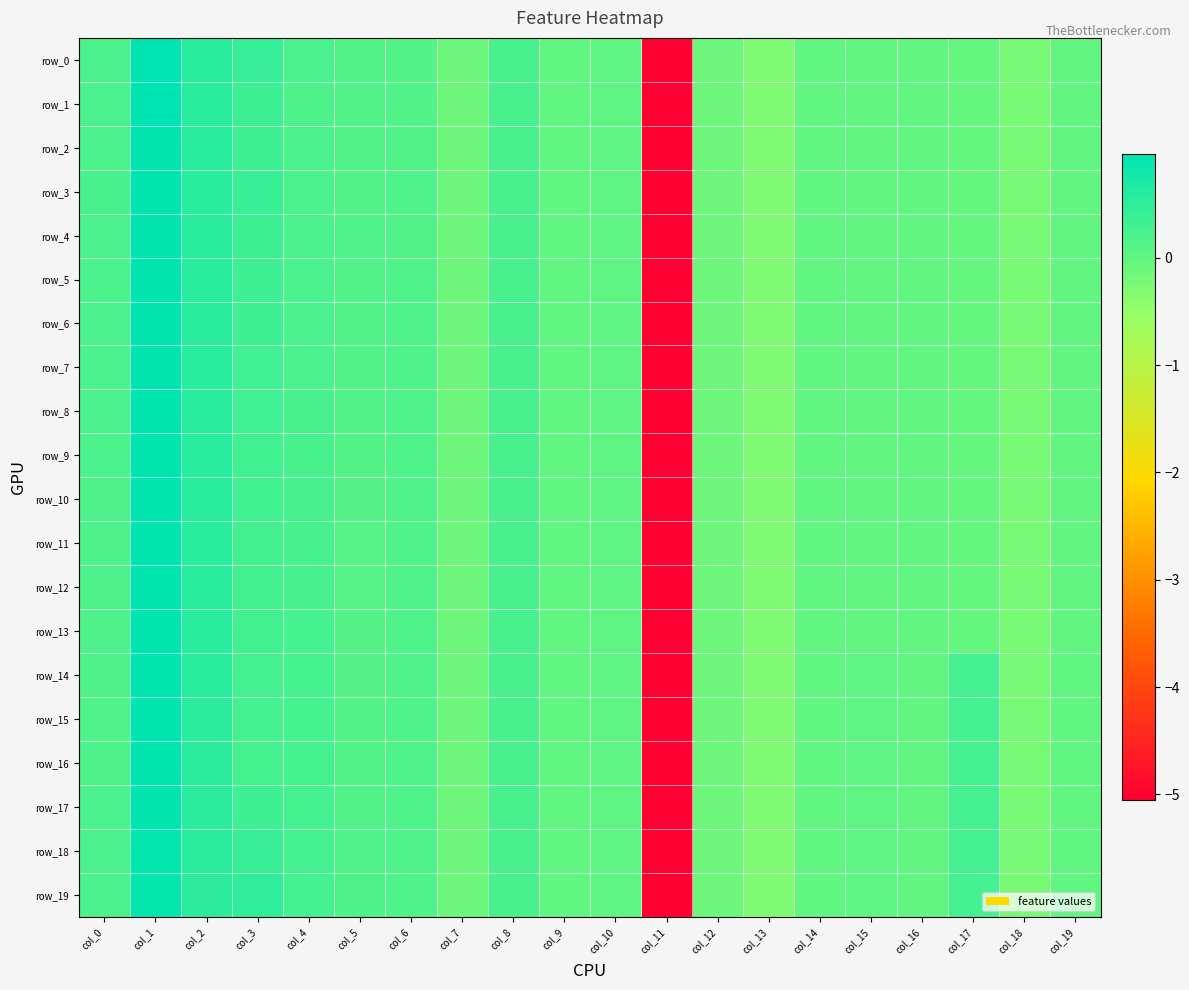

The row_18 series shows 0.5 at col_4. True or false?

False